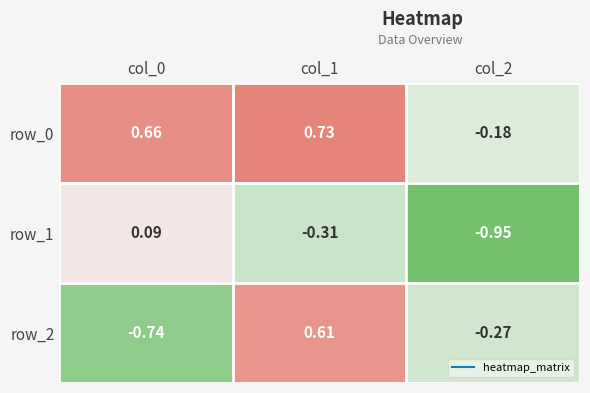

Is the value of row_2 at col_0 greater than the value of row_1 at col_2?

Yes